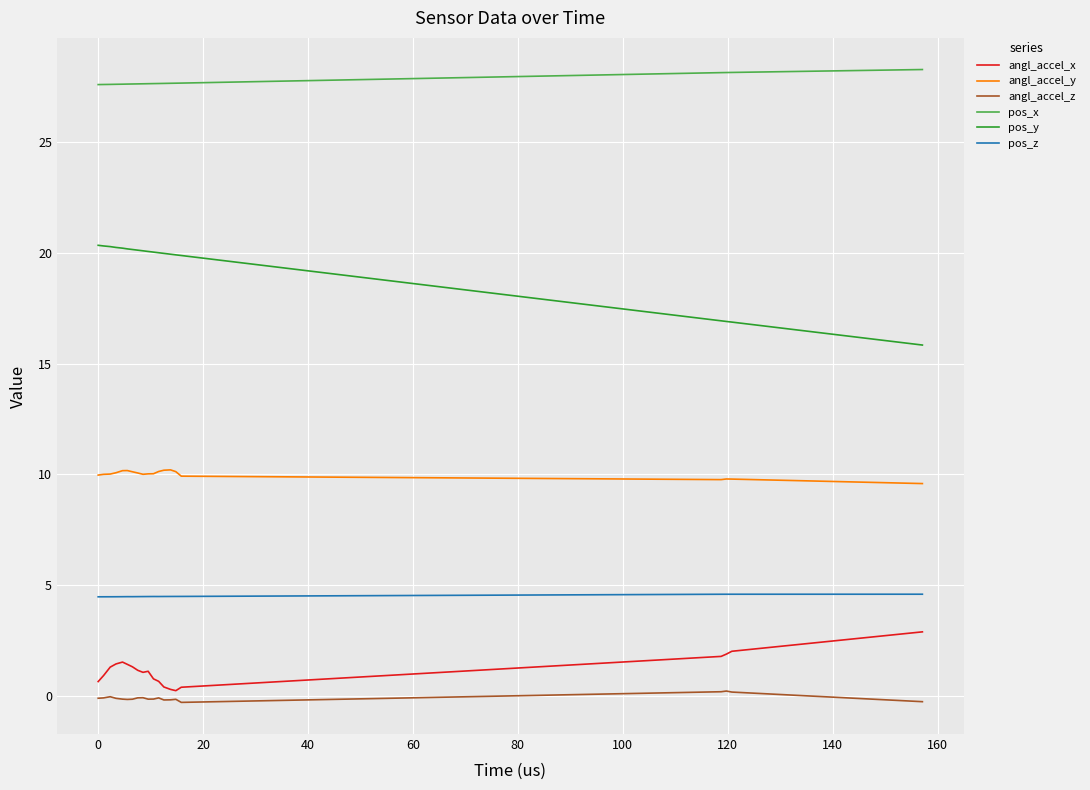

What is the greatest value displayed?

28.3